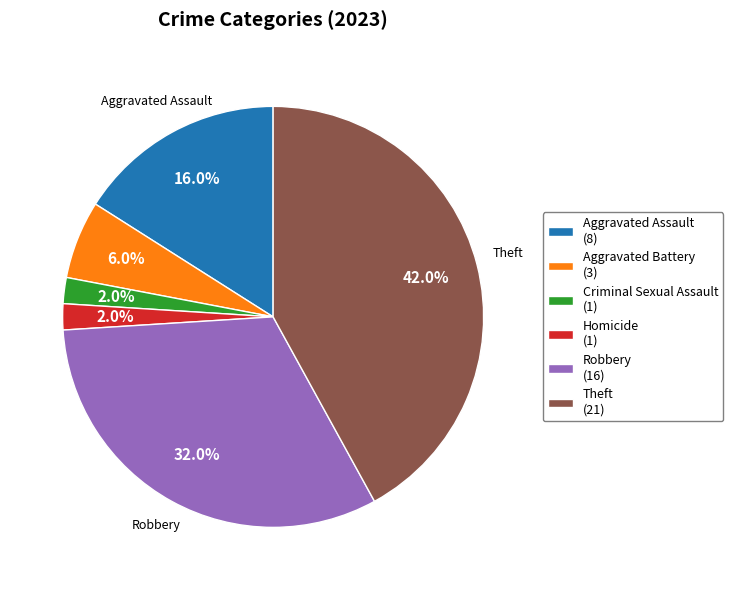

Does any single category account for the majority?

No